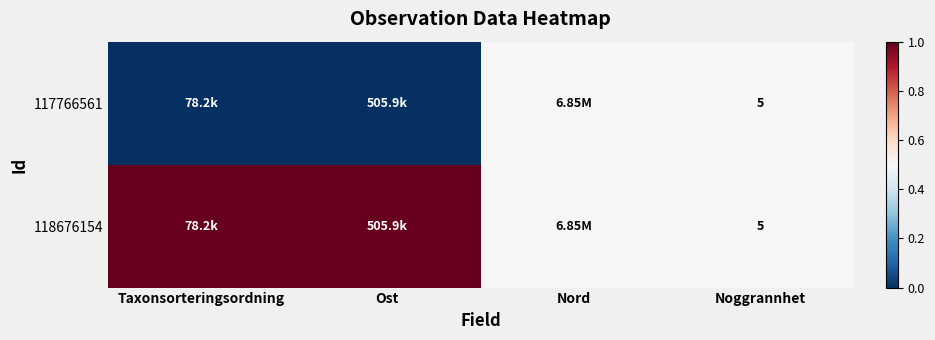

Read the 118676154 value at Ost.

1.0